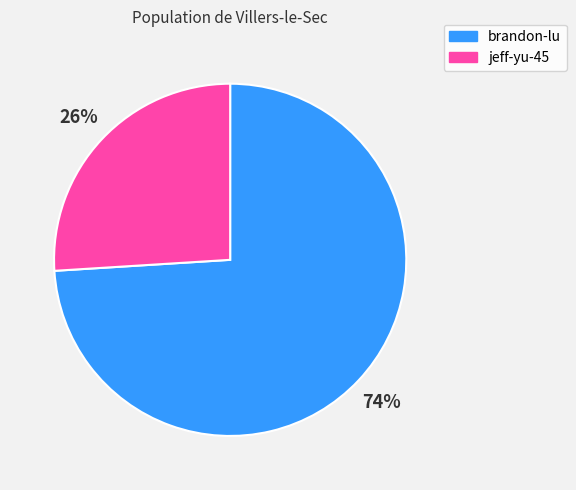

Count the number of slices in the pie.

2